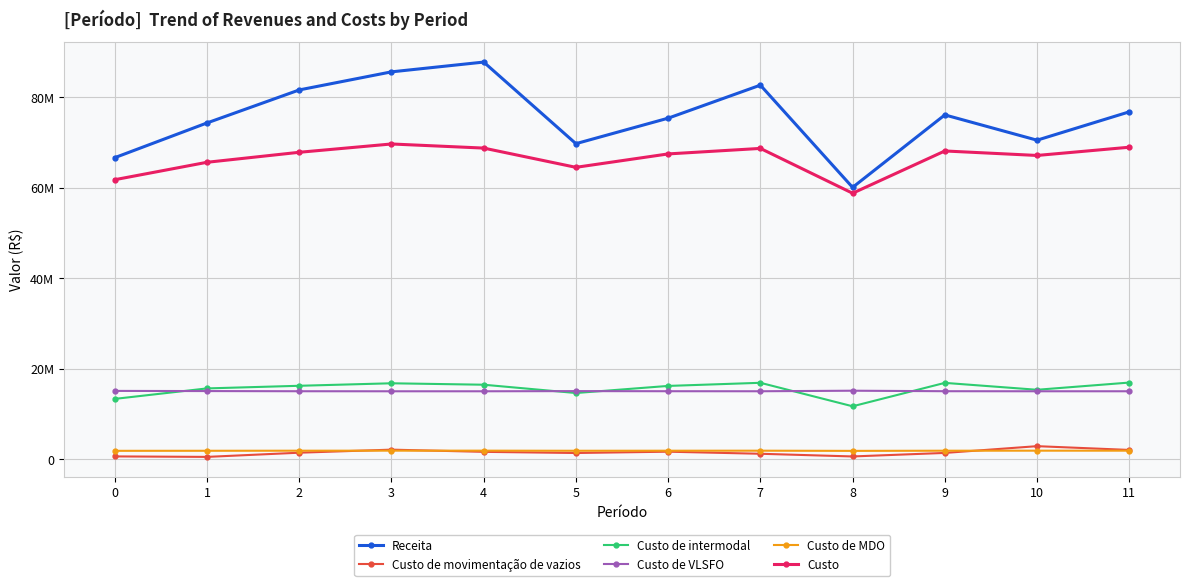

What is the total value across all series at 5?

167254557.3